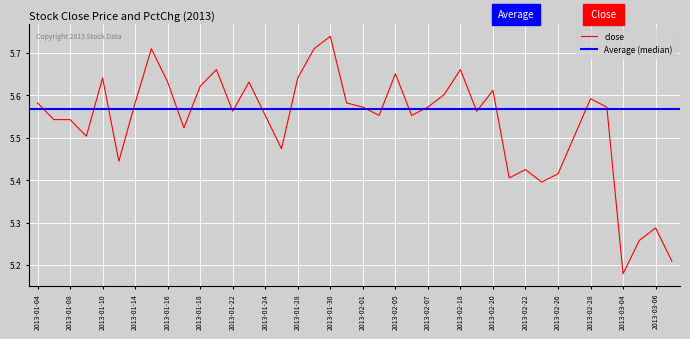

What is the sum of all values?

221.5